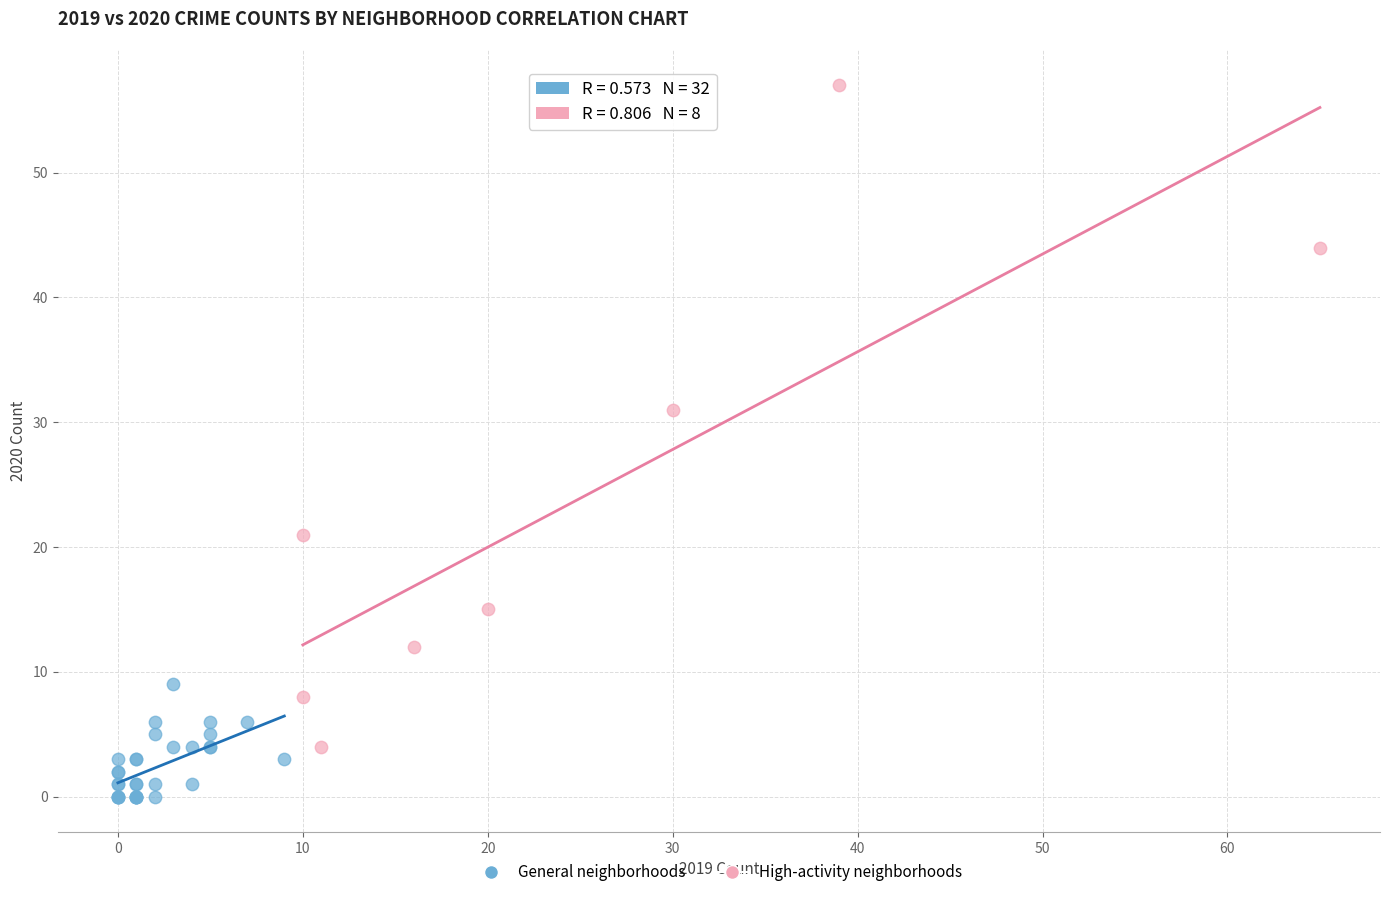

Which series reaches the maximum Y coordinate?

High-activity neighborhoods